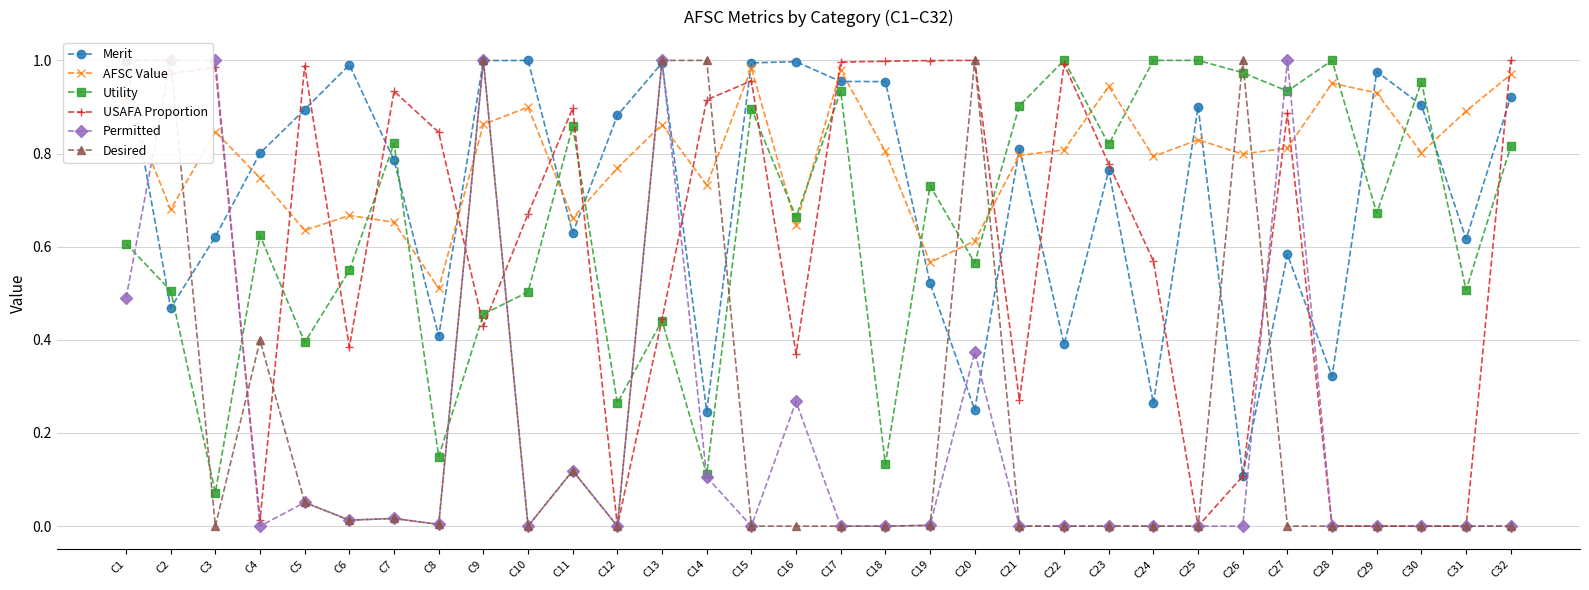

List the series in order of their peak value, lowest first.

AFSC Value, Merit, Utility, USAFA Proportion, Permitted, Desired